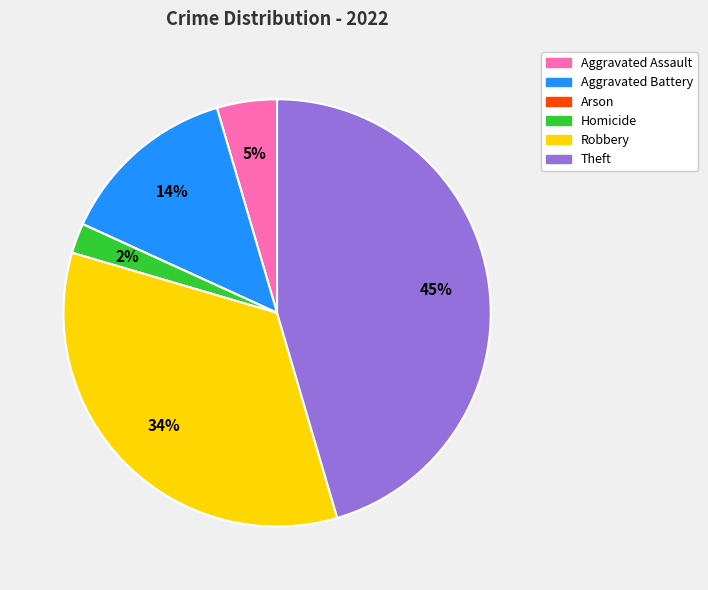

To the nearest percent, what is the difference between the largest and smallest slice percentages?

45%